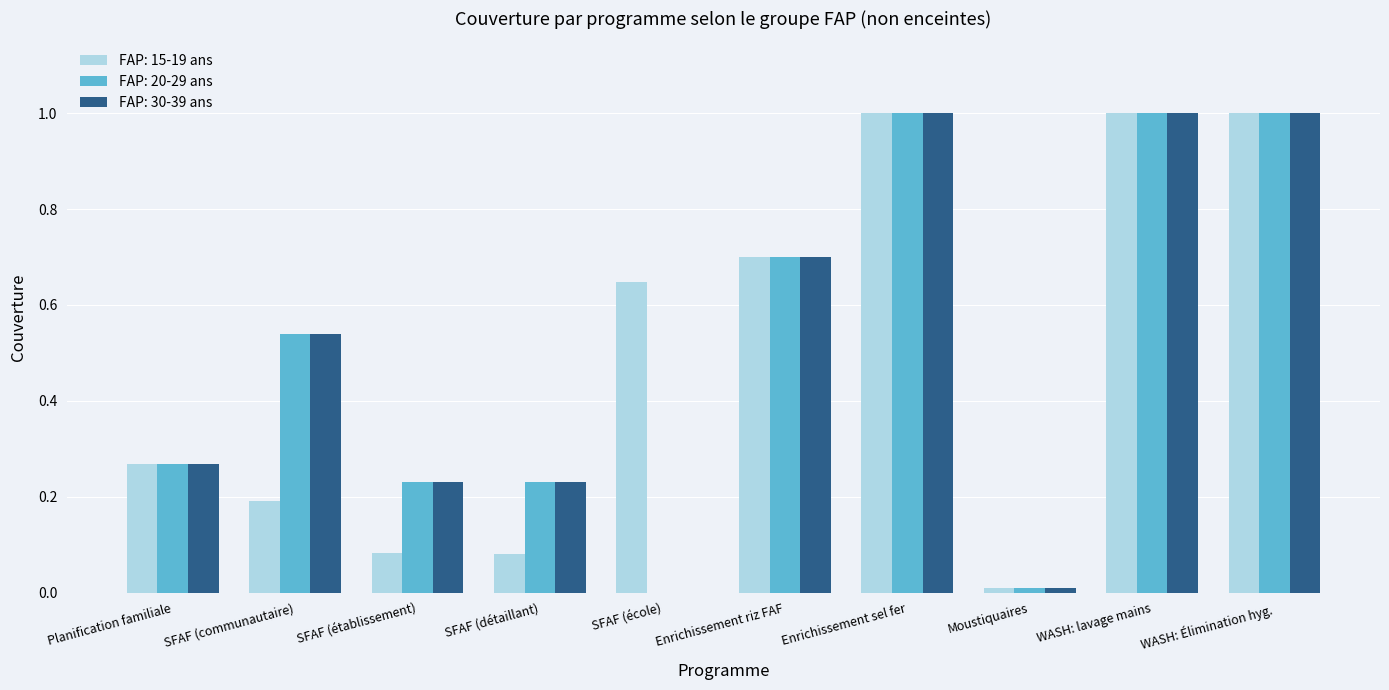

What are all the series names shown in the legend?

FAP: 15-19 ans, FAP: 20-29 ans, FAP: 30-39 ans